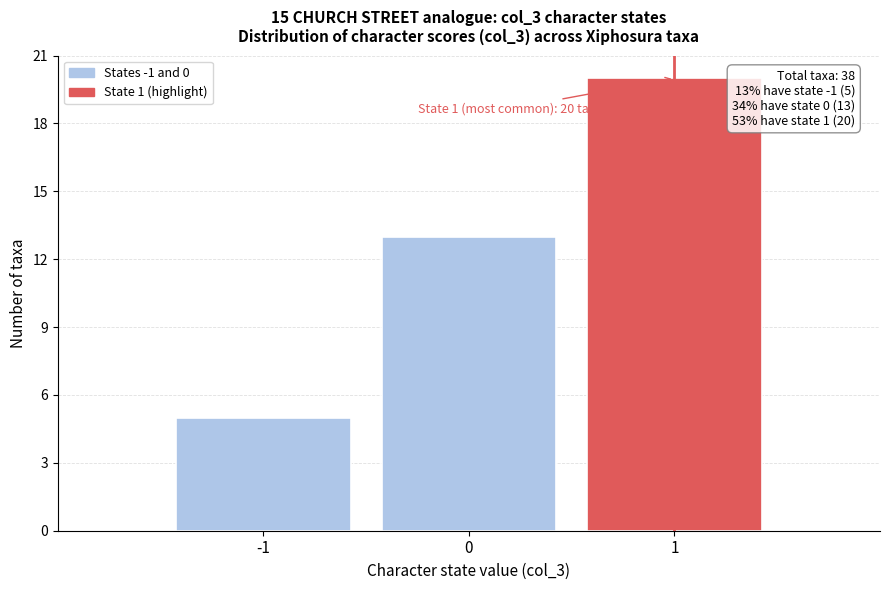

Which range on the x-axis has the tallest bar?

0.5 to 1.5